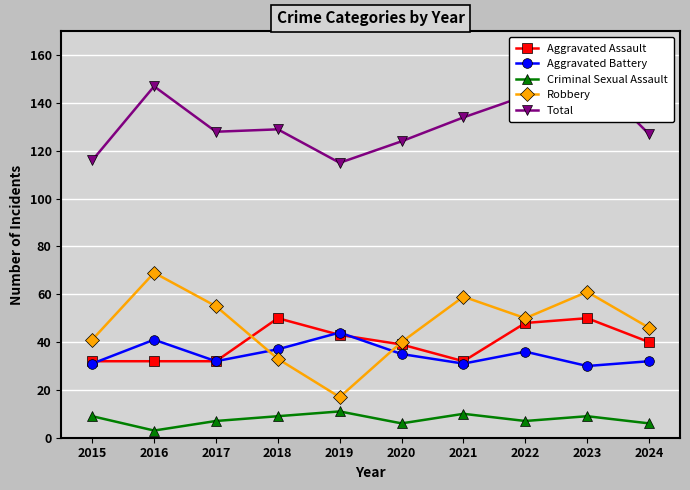

Which series has the largest range (max minus min)?

Robbery